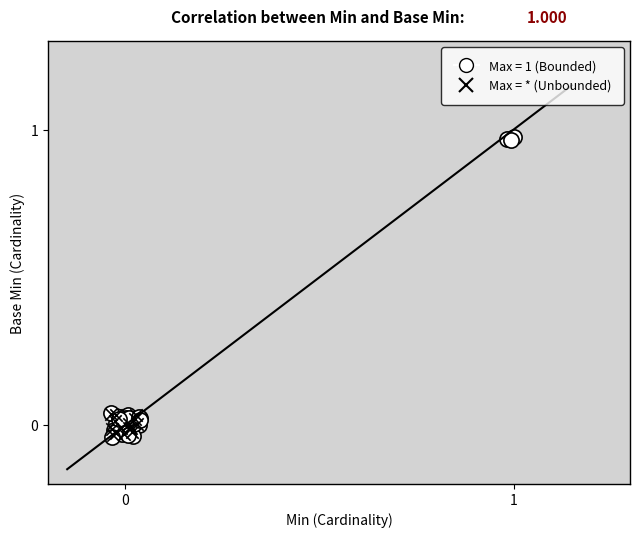

Which series contains the highest Y value?

Max = 1 (Bounded)